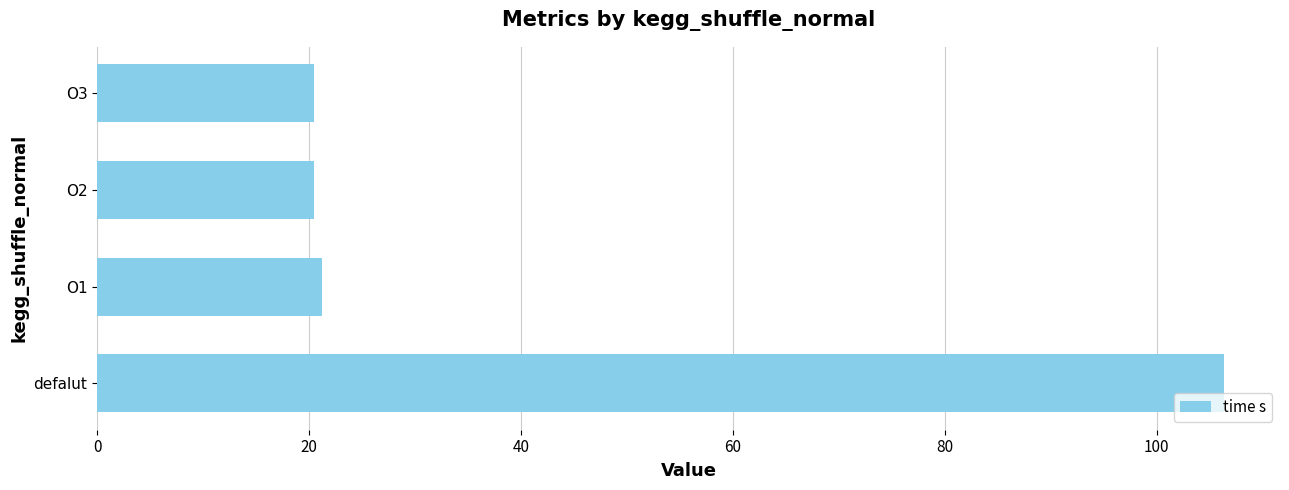

Which label corresponds to the largest value in the chart?

defalut